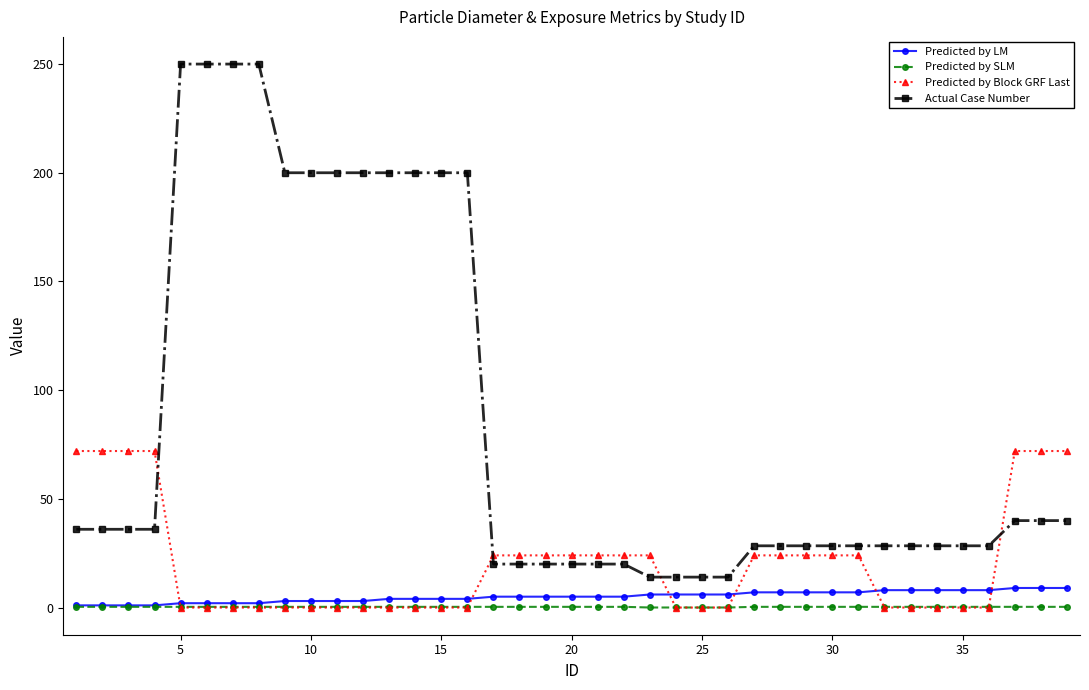

What is the value of the Predicted by LM point at the 27th from the left?

7.0